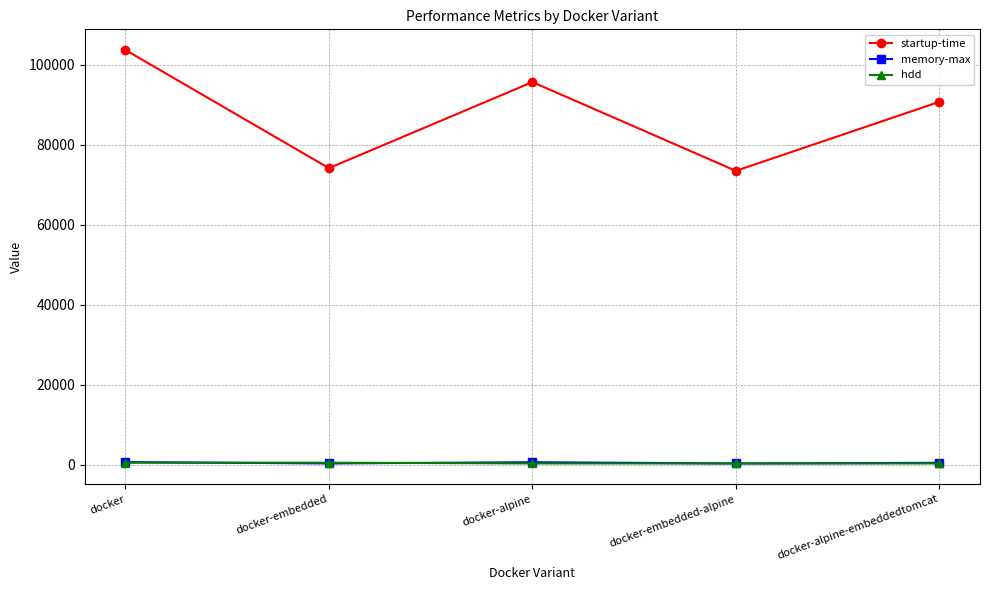

Does the chart have visible grid lines?

Yes